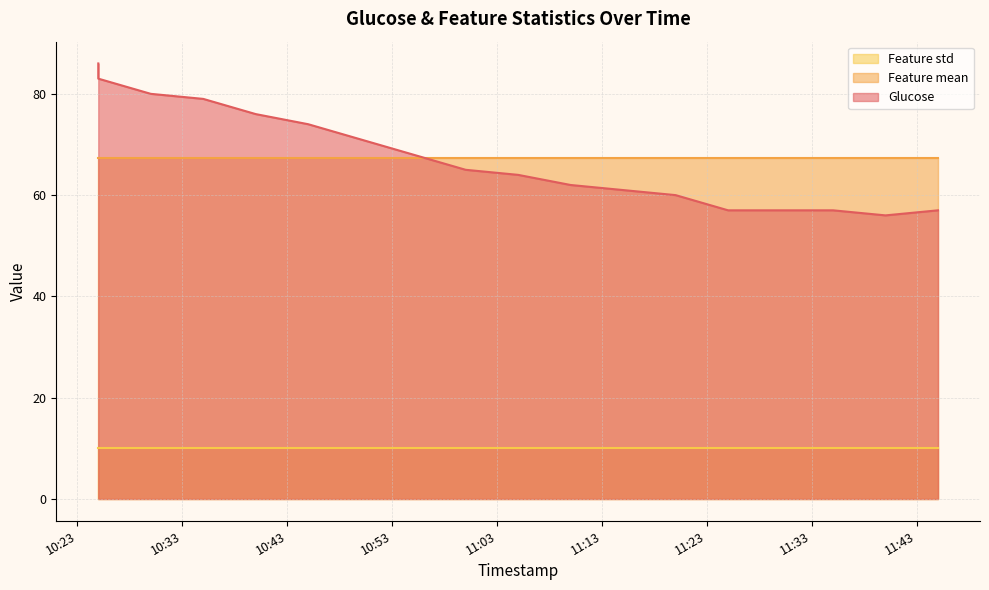

What value does the Feature std series have at 2017-04-25 10:30:00?

10.1